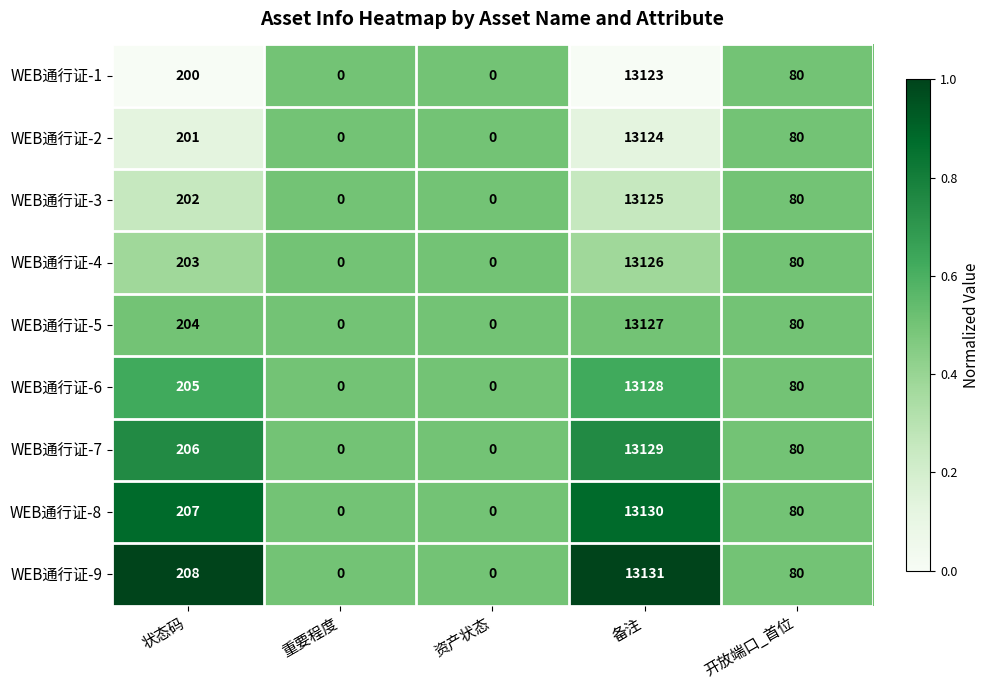

At which label does WEB通行证-5 first exceed 80?

状态码